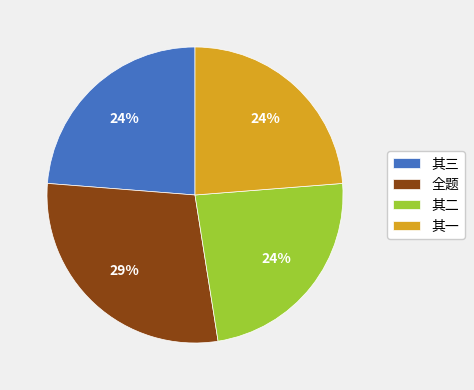

True or false: 其二 accounts for 24% of the total.

True